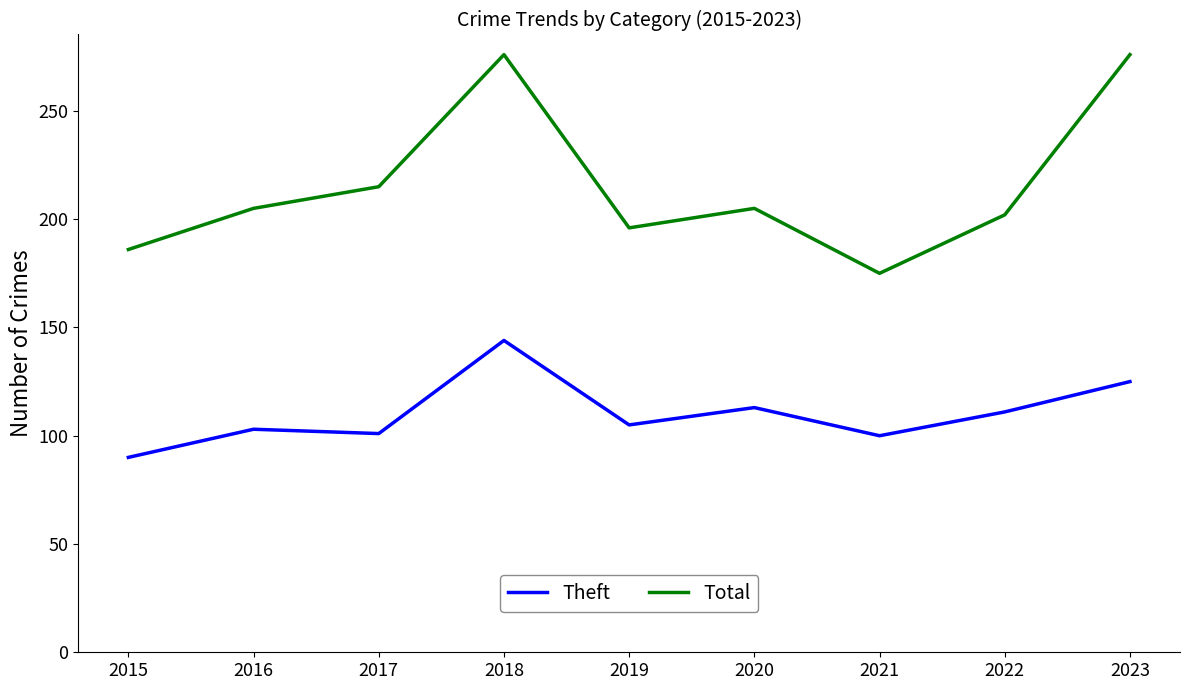

What is the maximum value shown in the chart?

276